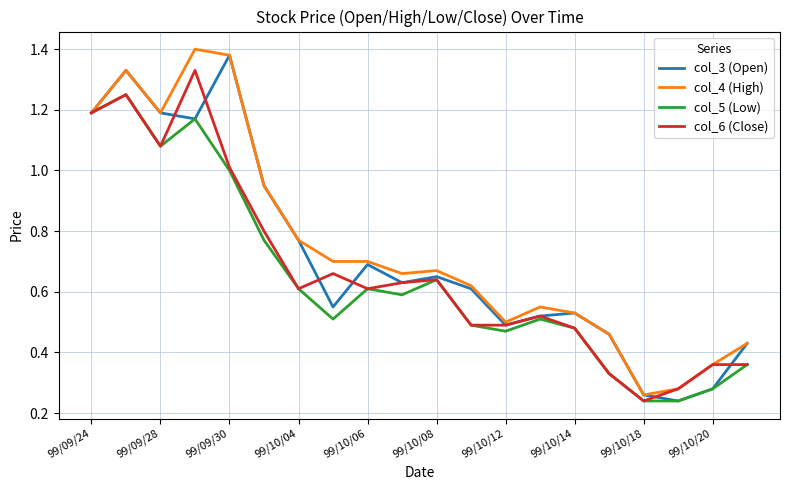

What are all the series names shown in the legend?

col_3 (Open), col_4 (High), col_5 (Low), col_6 (Close)